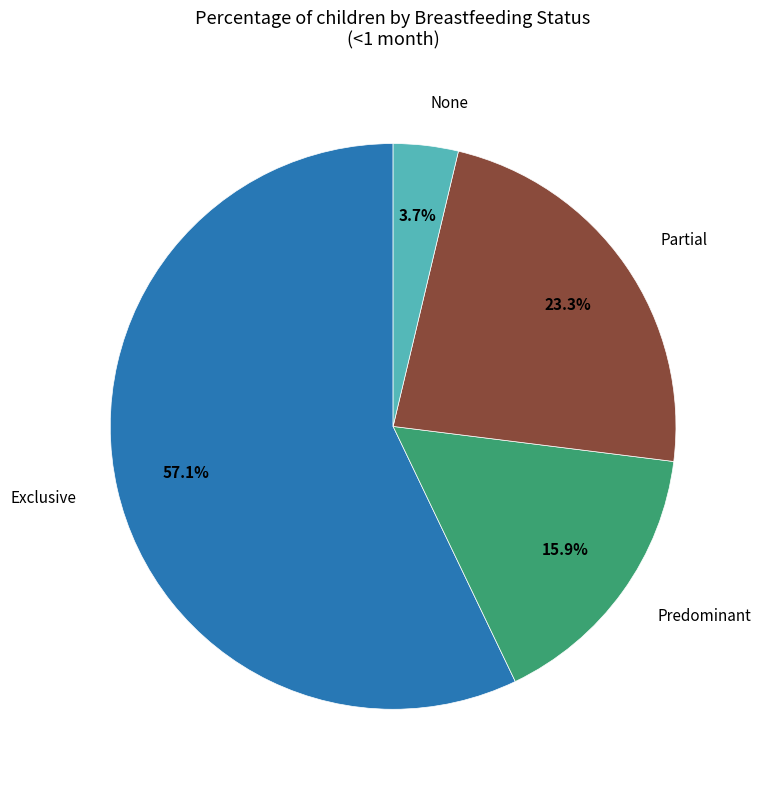

Does any single category account for the majority?

Yes